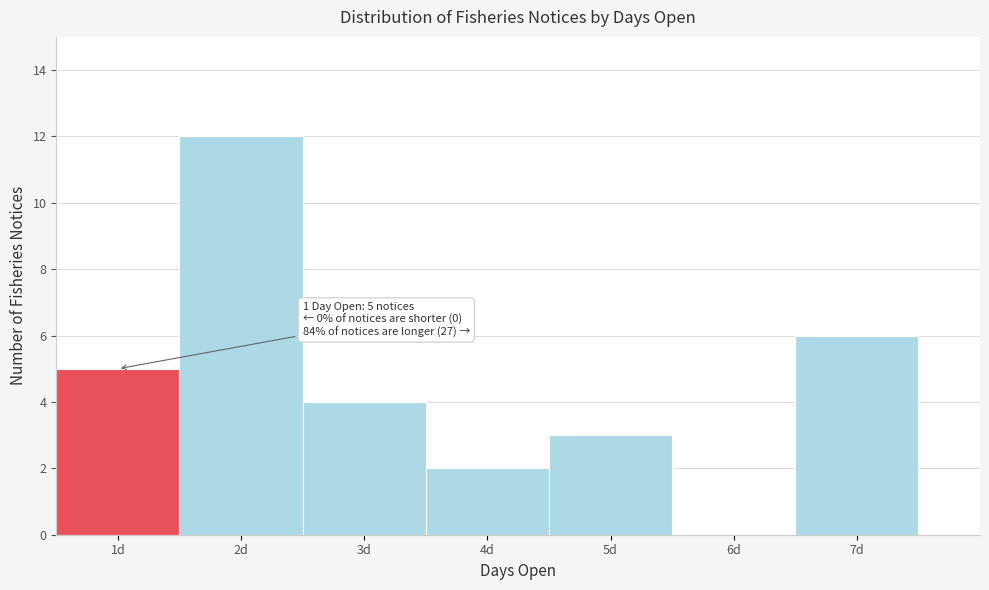

Over which range of the x-axis is the bar tallest?

1.5 to 2.5